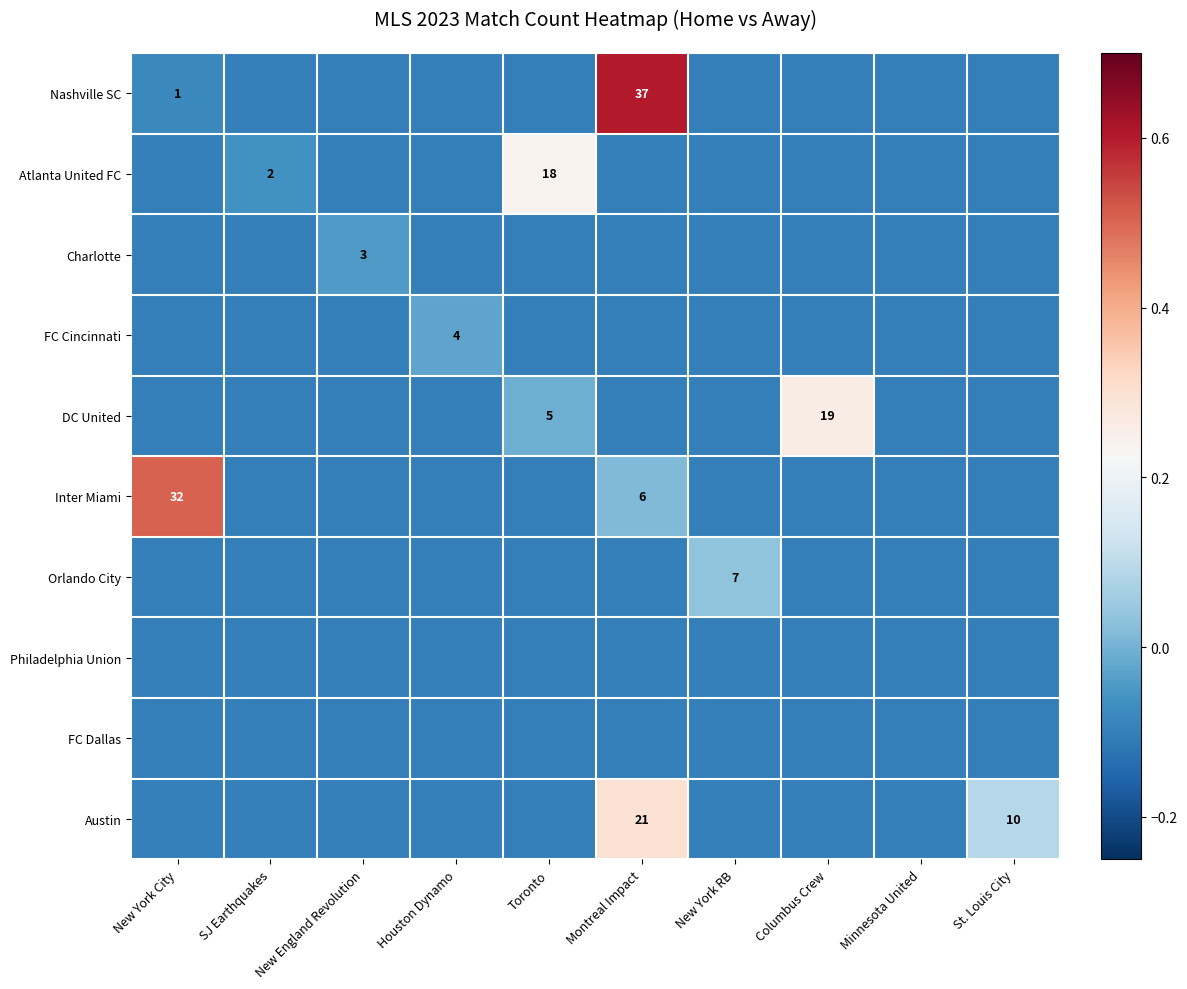

Is it true that Austin equals 21.0 at Montreal Impact?

True